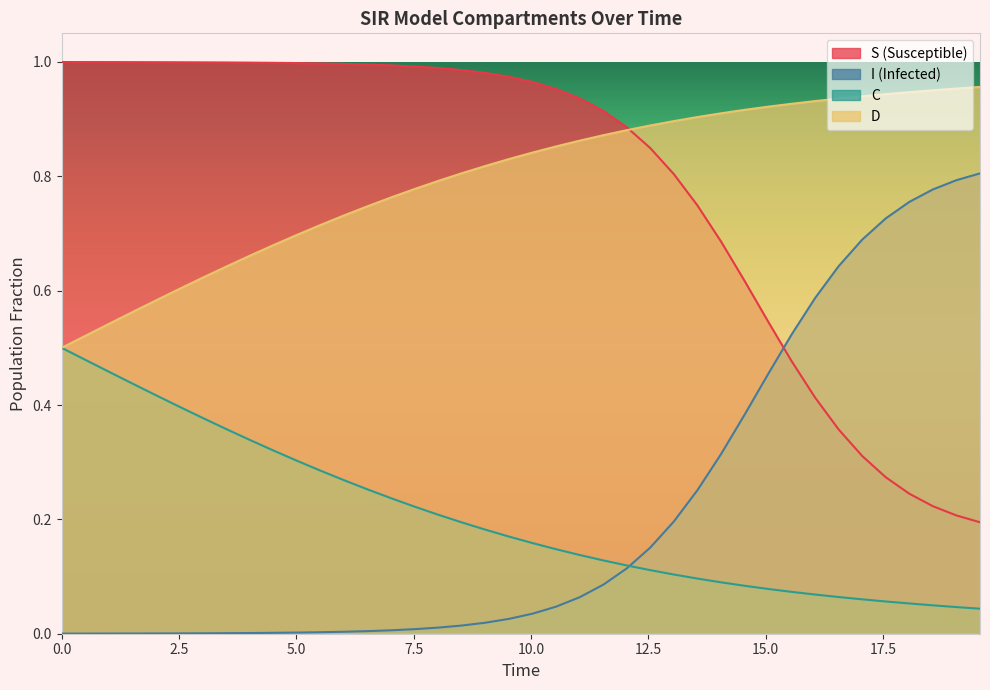

How many lines are shown in the chart?

4